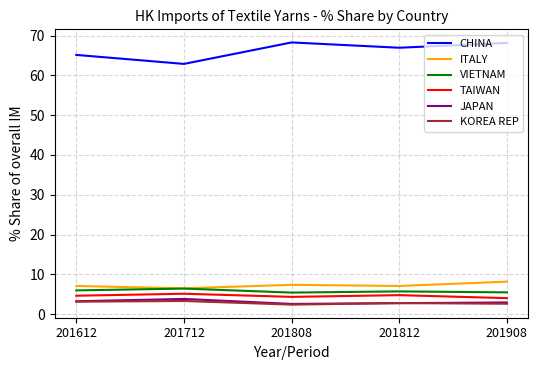

What is the highest value of the TAIWAN series?

5.1